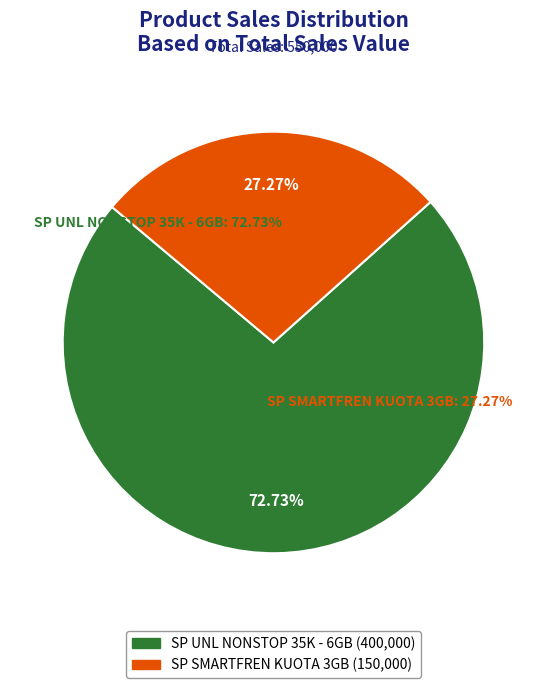

Is it true that SP UNL NONSTOP 35K - 6GB is 63% of the pie?

False